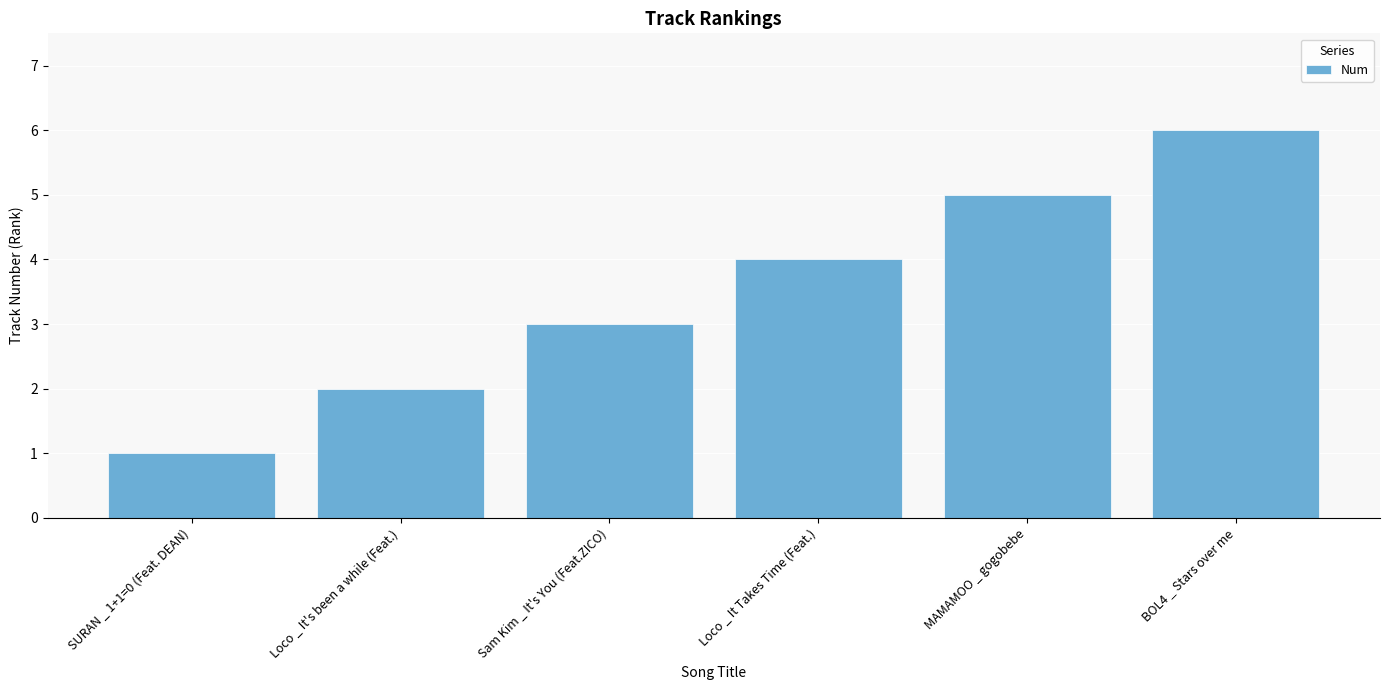

List the labels in order of value, largest first.

BOL4 _ Stars over me, MAMAMOO _ gogobebe, Loco _ It Takes Time (Feat.), Sam Kim _ It's You (Feat.ZICO), Loco _ It's been a while (Feat.), SURAN _ 1+1=0 (Feat. DEAN)